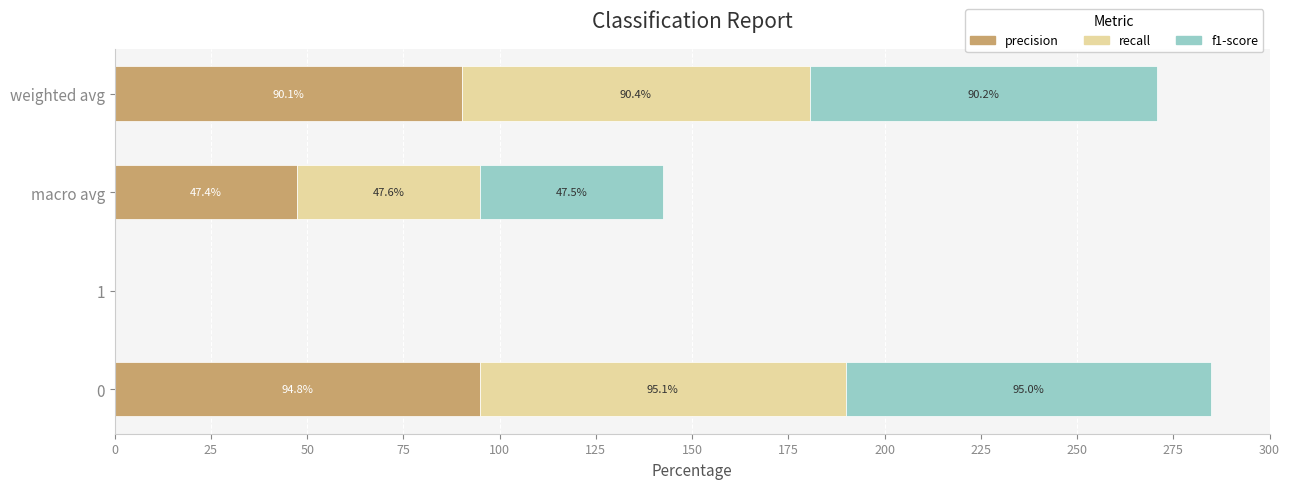

The value of precision at 1 is 0.0. True or false?

True